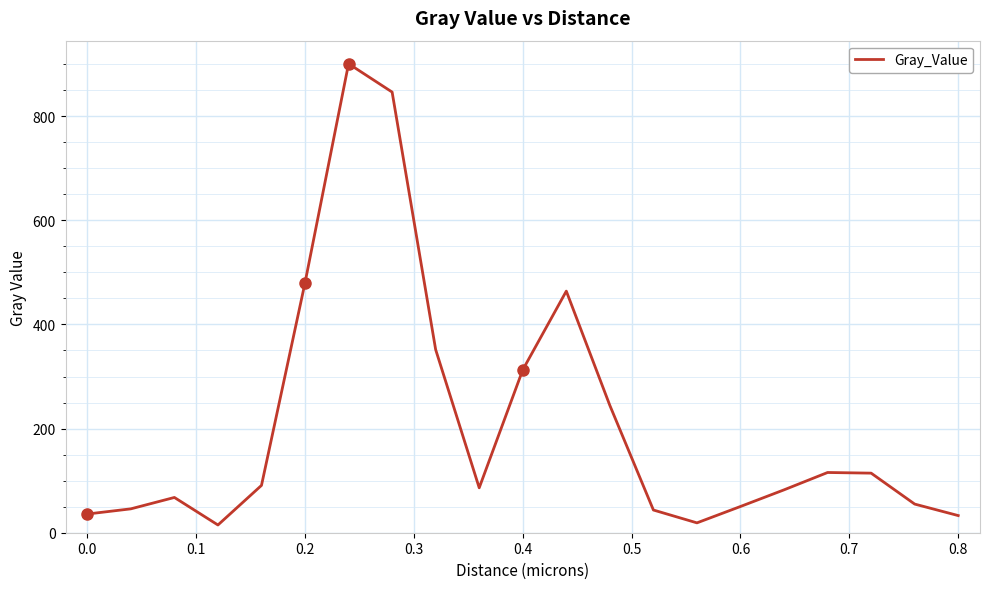

What is the difference between the maximum and minimum values?

885.8